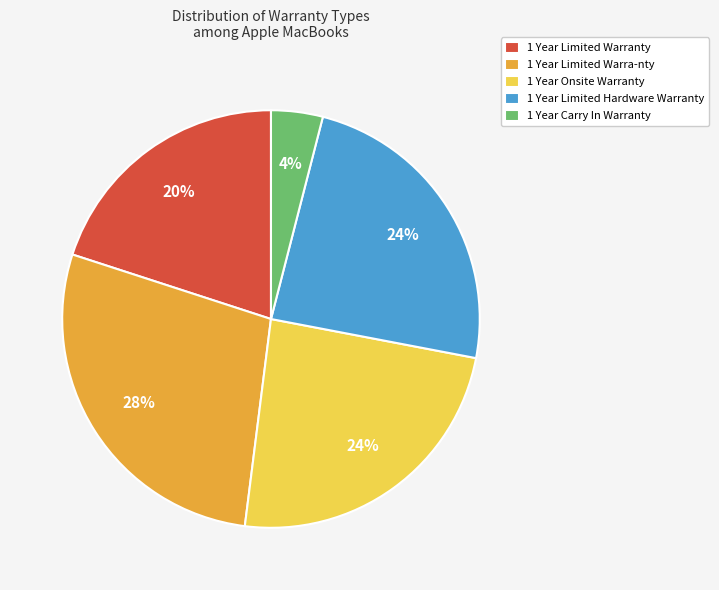

To the nearest percent, what percentage of the pie is 1 Year Carry In Warranty?

4%